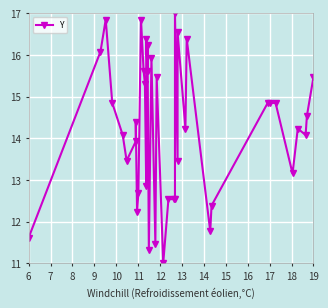

The chart shows a value of 5.4 at 38. True or false?

False